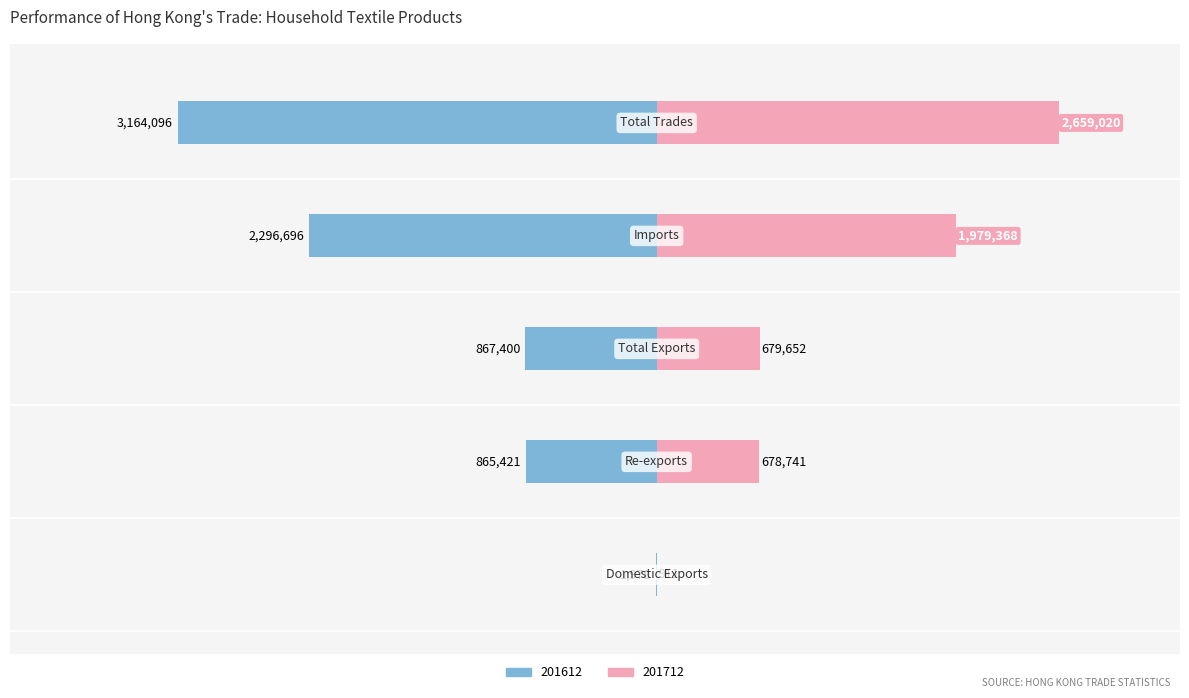

At which label is 201612 closest to -1583037?

Imports